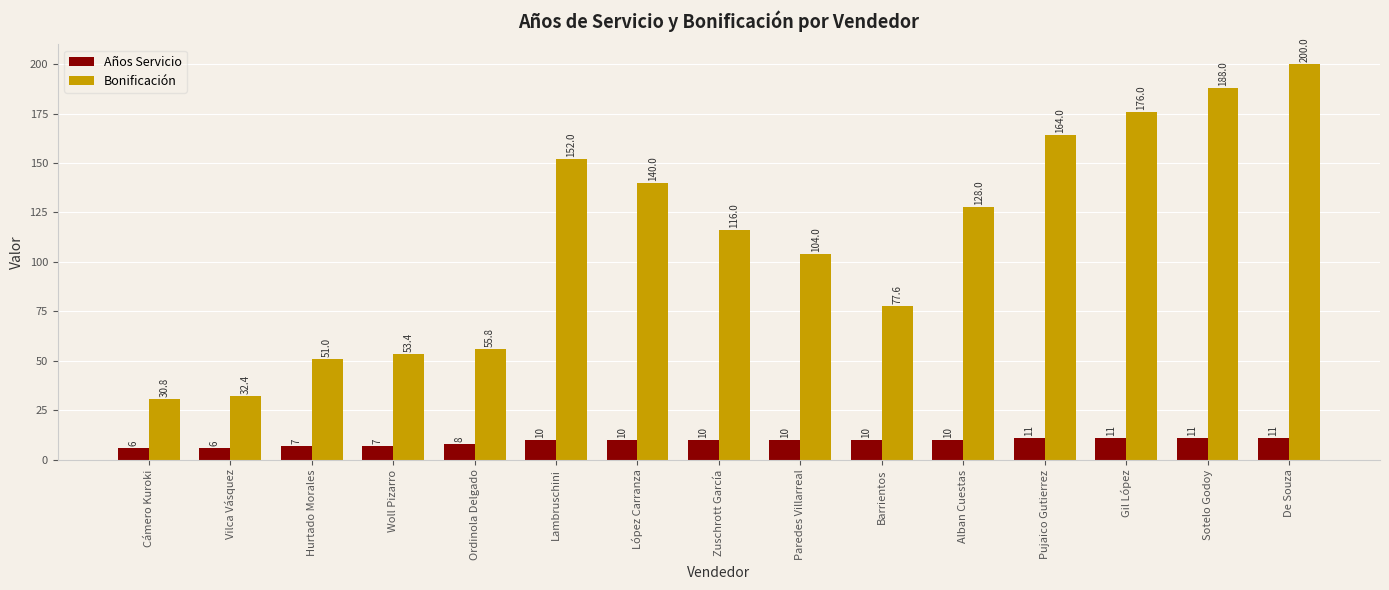

What is the spread (max minus min) of values at Cámero Kuroki?

24.8